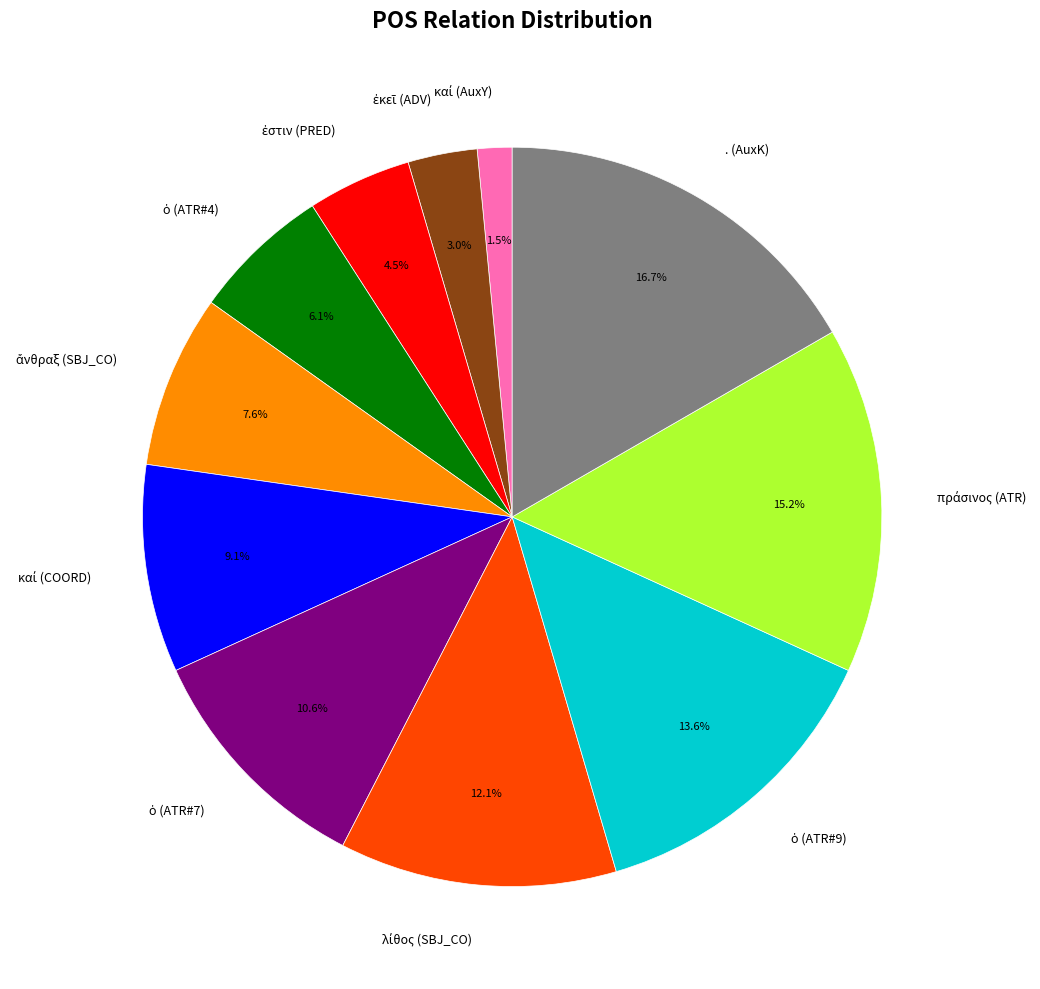

How much of the chart is everything except . (AuxK)?

83.3%